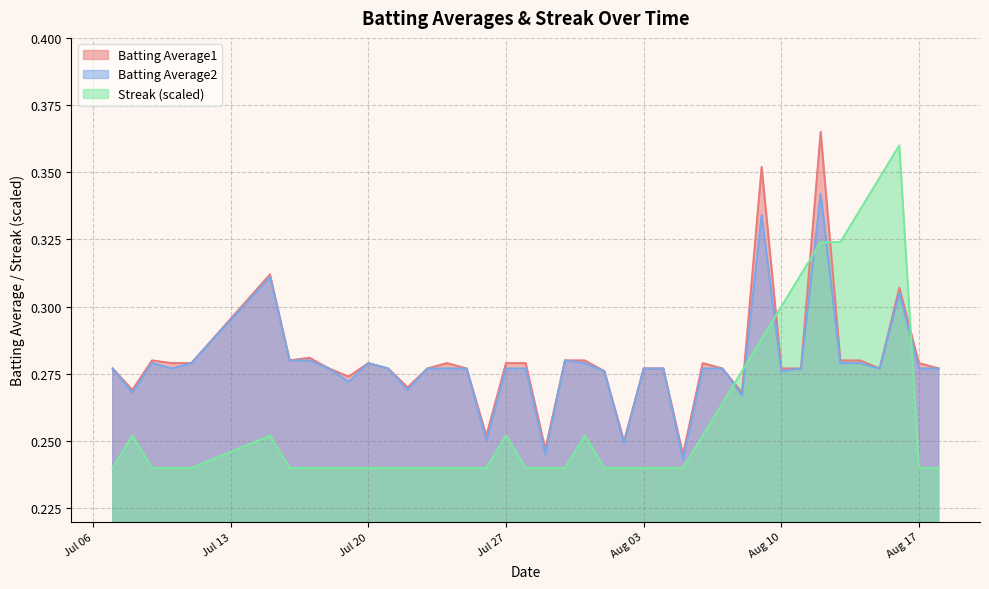

How many interior local valleys does the Batting Average1 series have?

10